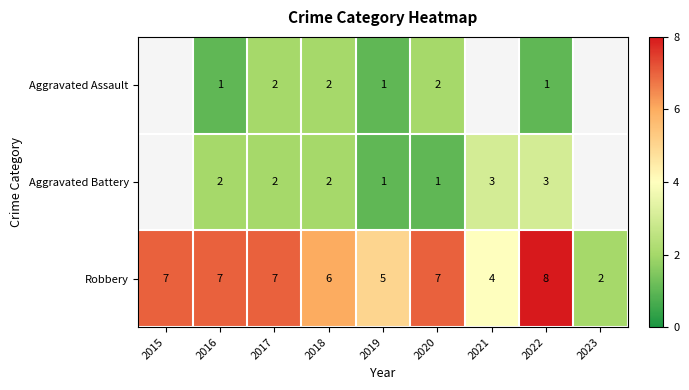

What is the difference between the highest and lowest values at 2017?

5